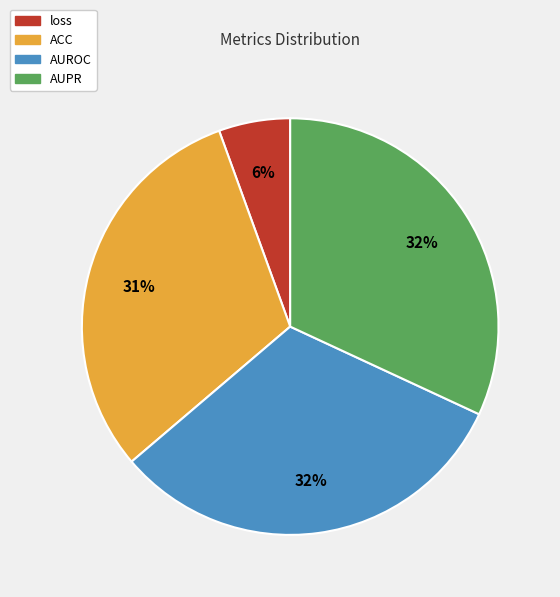

Which has a higher value, AUROC or loss?

AUROC